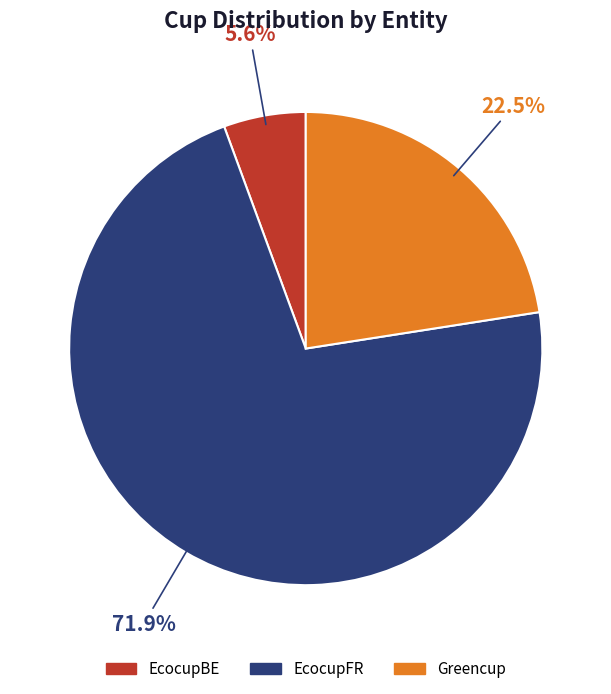

How much of the chart is everything except EcocupBE?

94.4%